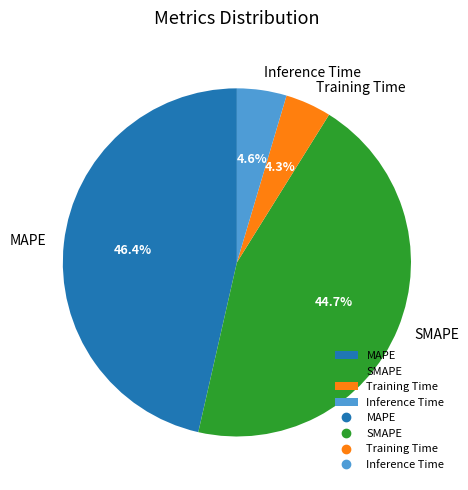

Which category has the biggest portion of the pie?

MAPE